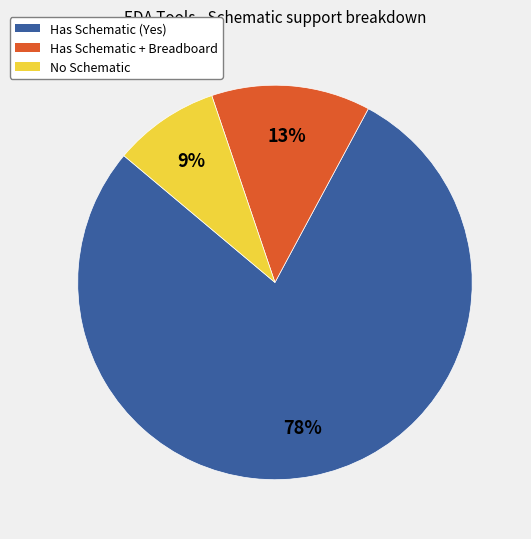

Rank the categories by value from lowest to highest.

No Schematic, Has Schematic + Breadboard, Has Schematic (Yes)